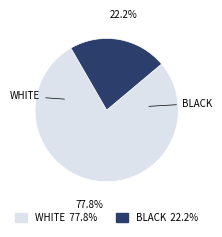

Does any single category account for the majority?

Yes